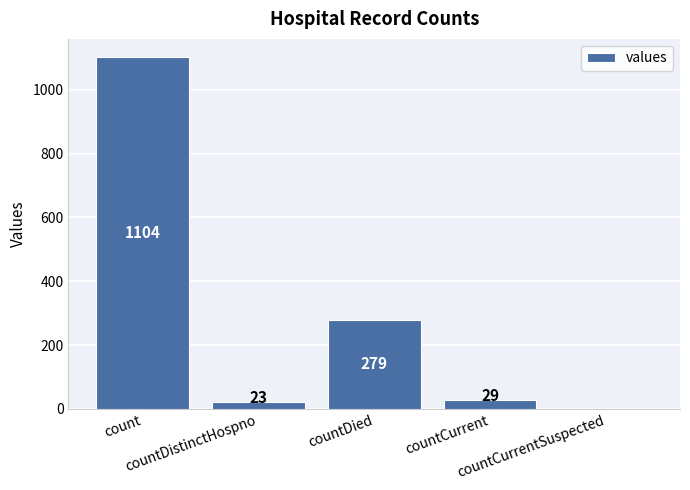

At which label does the data first exceed 29?

count